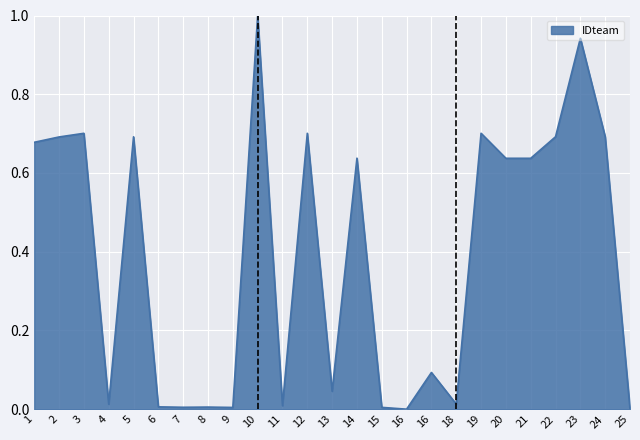

Which category has the lowest value across all series?

16